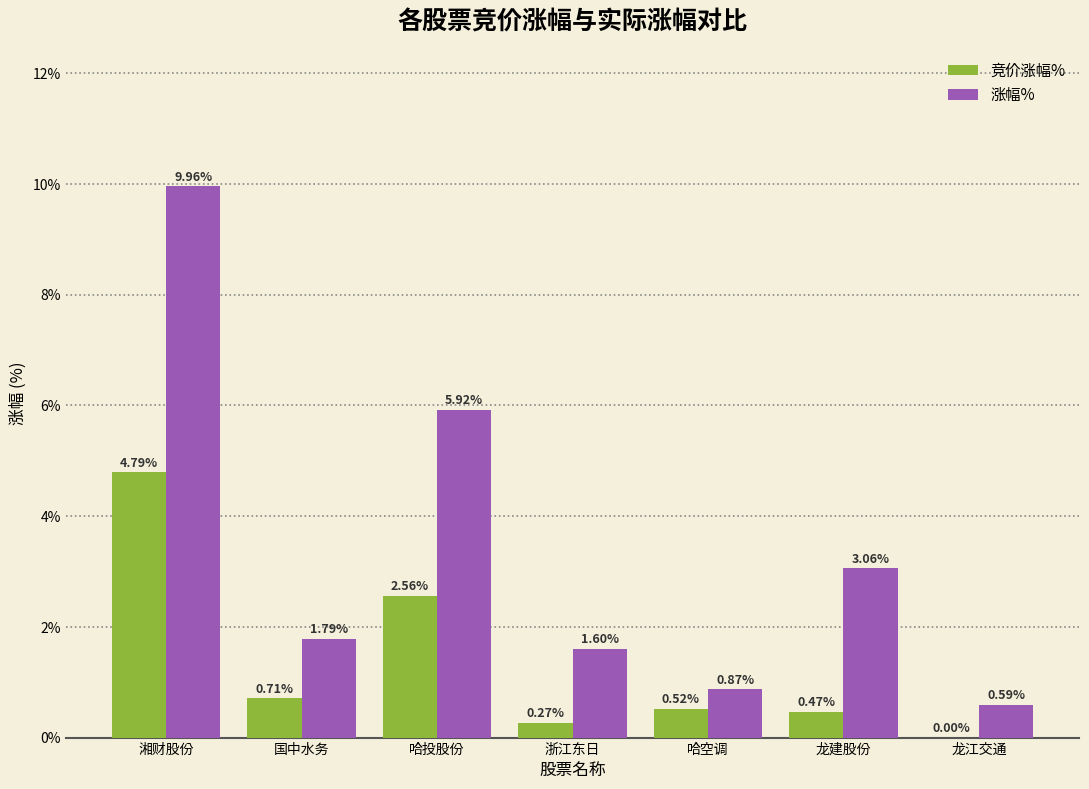

At which category is the sum across all series the highest?

湘财股份